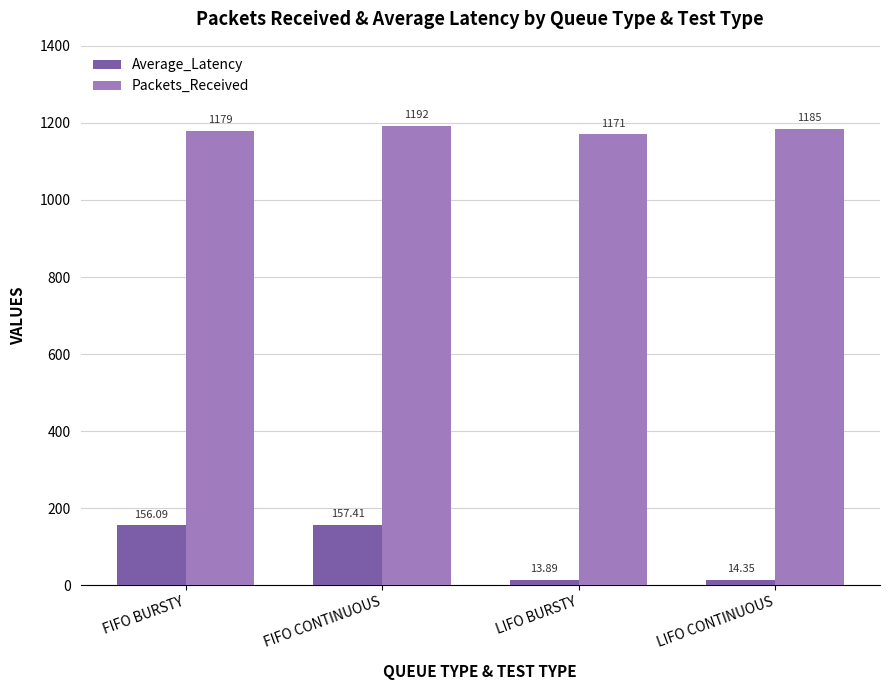

What position from the right is FIFO BURSTY?

4